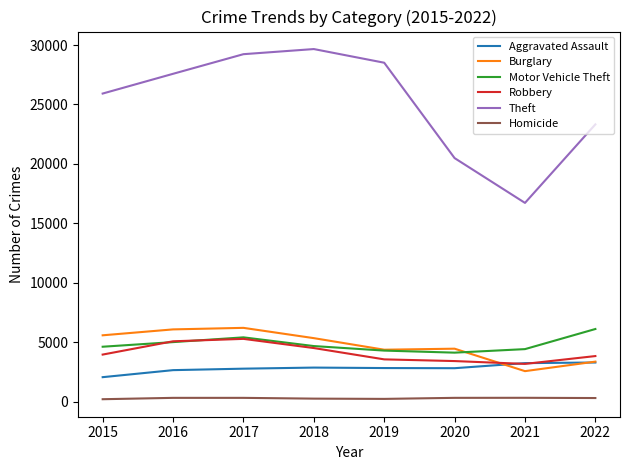

Is this an area chart (filled region under the line)?

No